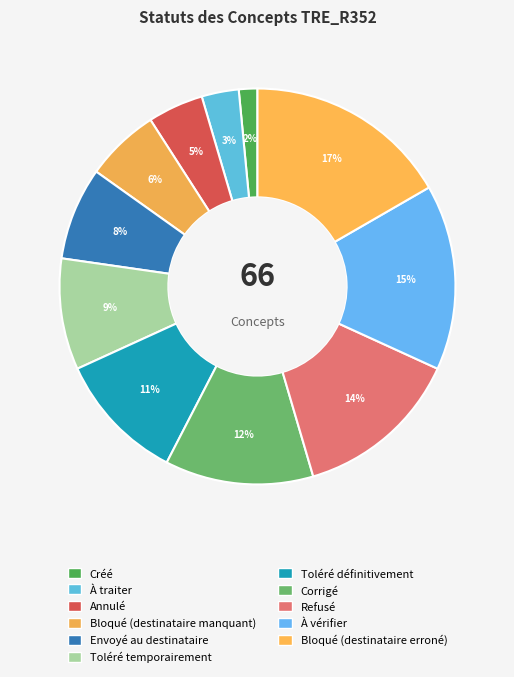

What is the change in value from À traiter to À vérifier?

+8